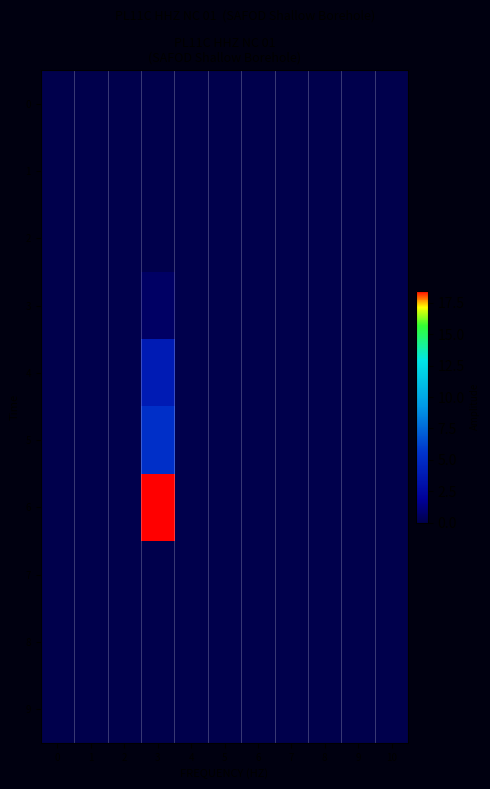

Reading right to left, list all the values displayed in this chart.

0: 10=0.0	9=0.0	8=0.0	7=0.0	6=0.0	5=0.0	4=0.0	3=0.0	2=0.0	1=0.0	0=0.0
1: 10=0.0	9=0.0	8=0.0	7=0.0	6=0.0	5=0.0	4=0.0	3=0.0	2=0.0	1=0.0	0=0.0
2: 10=0.0	9=0.0	8=0.0	7=0.0	6=0.0	5=0.0	4=0.0	3=0.0	2=0.0	1=0.0	0=0.0
3: 10=0.0	9=0.0	8=0.0	7=0.0	6=0.0	5=0.0	4=0.0	3=0.6	2=0.0	1=0.0	0=0.0
4: 10=0.0	9=0.0	8=0.0	7=0.0	6=0.0	5=0.0	4=0.0	3=3.9	2=0.0	1=0.0	0=0.0
5: 10=0.0	9=0.0	8=0.0	7=0.0	6=0.0	5=0.0	4=0.0	3=5.3	2=0.0	1=0.0	0=0.0
6: 10=0.0	9=0.0	8=0.0	7=0.0	6=0.0	5=0.0	4=0.0	3=18.5	2=0.0	1=0.0	0=0.0
7: 10=0.0	9=0.0	8=0.0	7=0.0	6=0.0	5=0.0	4=0.0	3=0.0	2=0.0	1=0.0	0=0.0
8: 10=0.0	9=0.0	8=0.0	7=0.0	6=0.0	5=0.0	4=0.0	3=0.0	2=0.0	1=0.0	0=0.0
9: 10=0.0	9=0.0	8=0.0	7=0.0	6=0.0	5=0.0	4=0.0	3=0.0	2=0.0	1=0.0	0=0.0